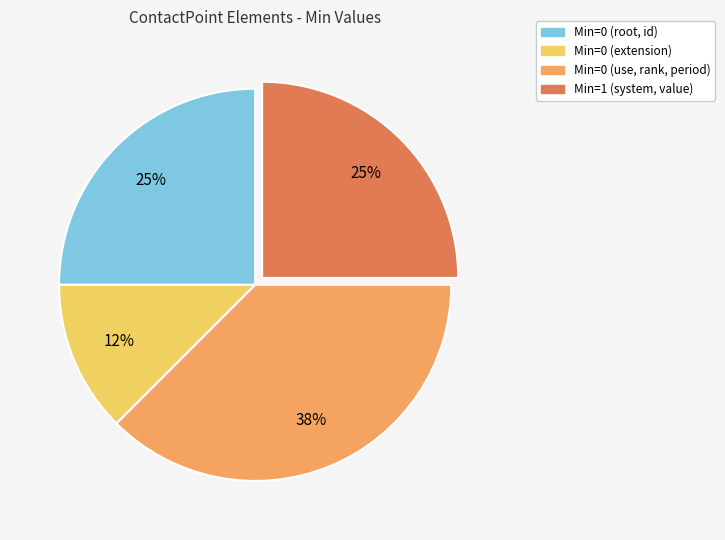

Is there any slice that represents more than half of the pie?

No